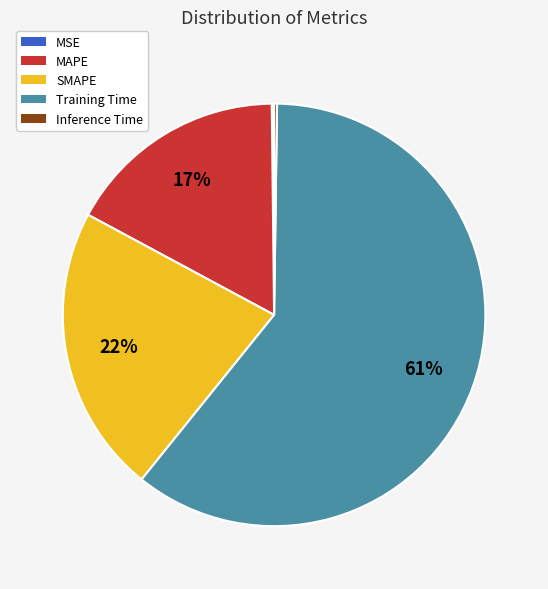

To the nearest percent, what is the average slice percentage?

20%